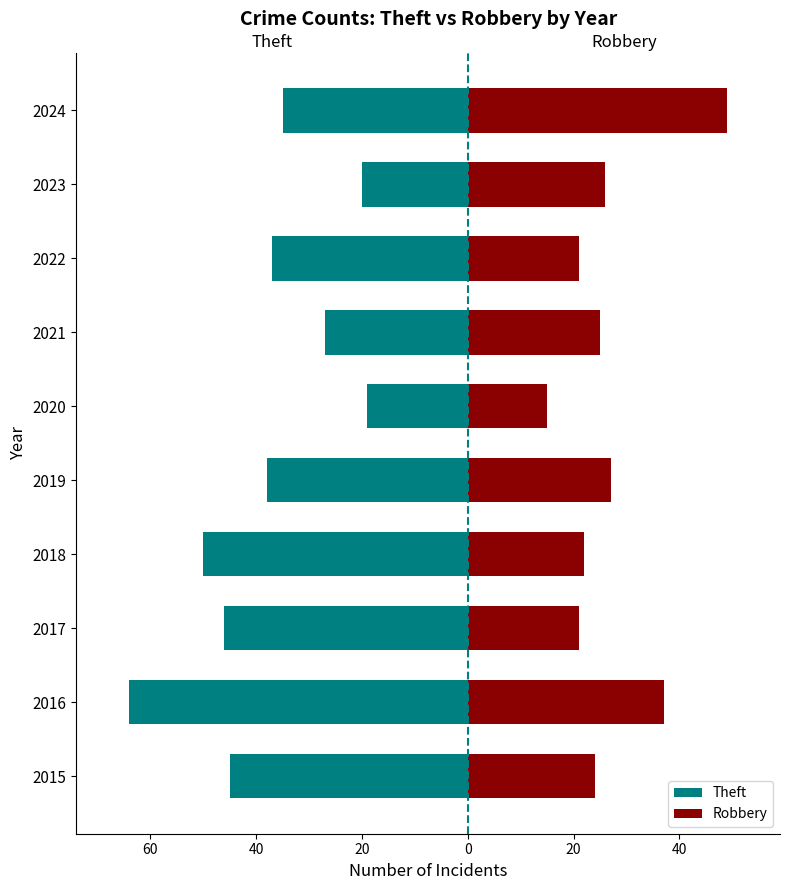

What are all the series names shown in the legend?

Theft, Robbery